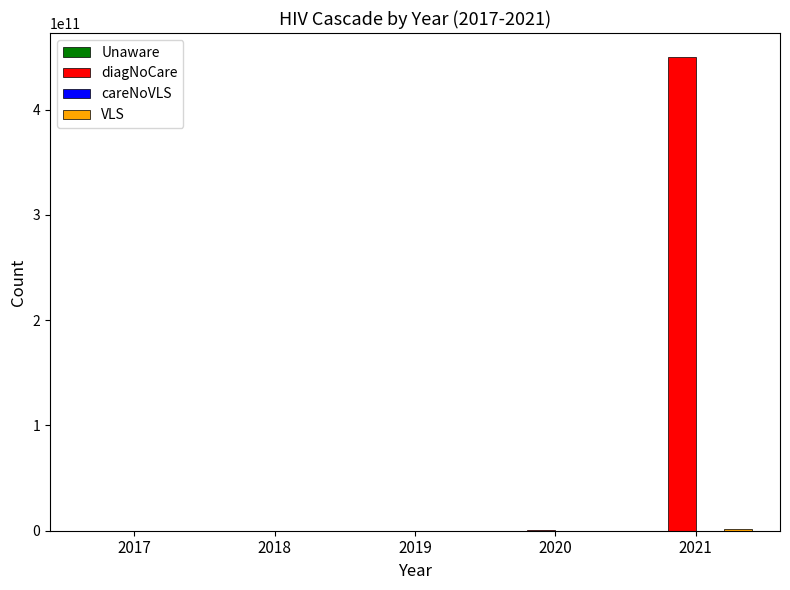

Which series has the largest total across all categories?

diagNoCare